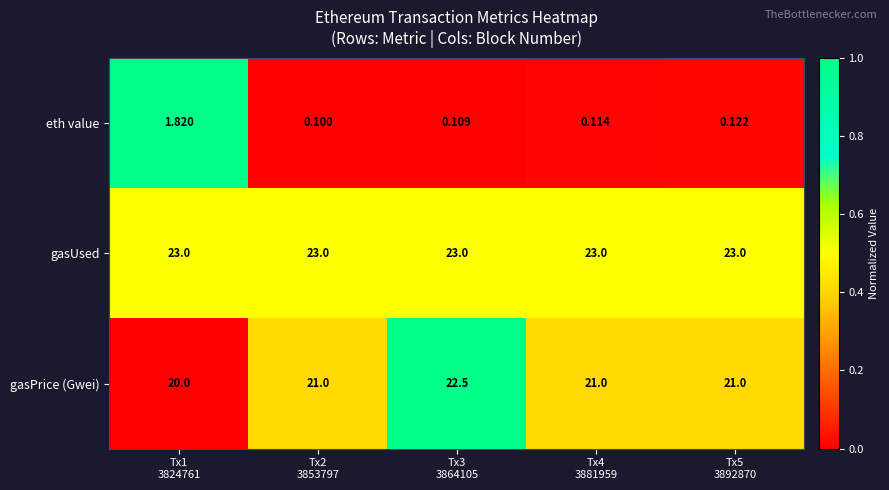

Count the number of categories in the chart.

5